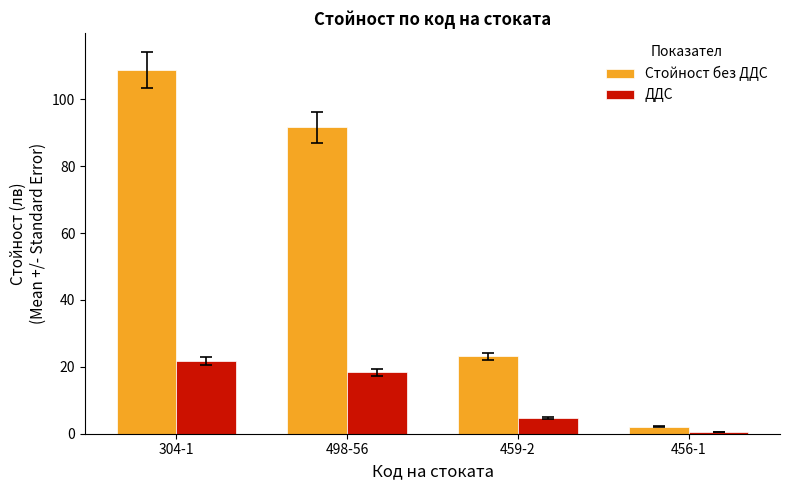

Where does the ДДС series first go above 18?

304-1